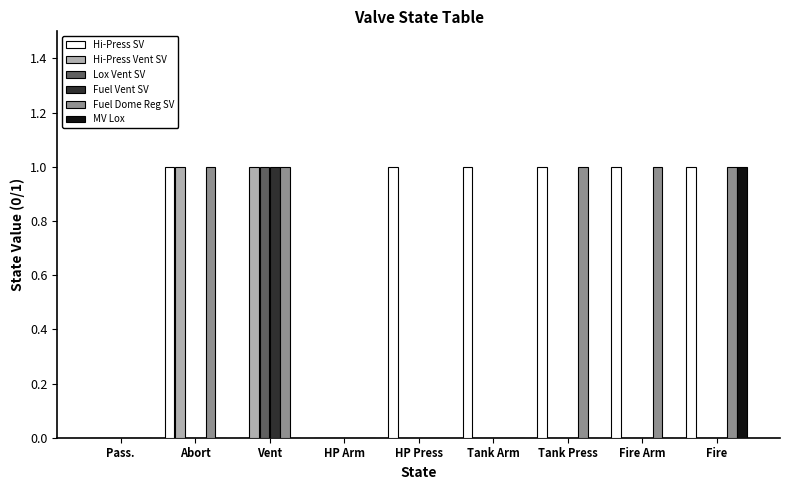

Which series changed the most between HP Press and Tank Press?

Fuel Dome Reg SV